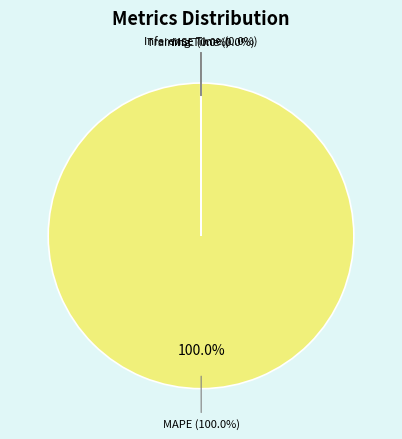

What is the majority slice?

MAPE